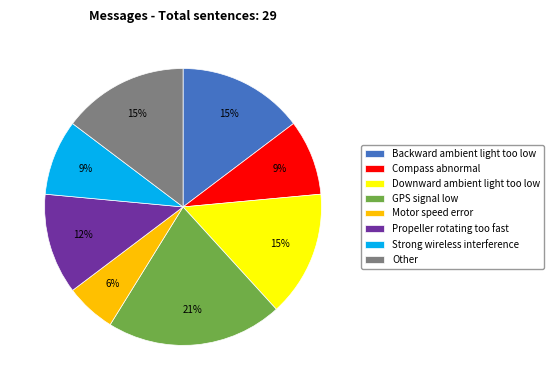

Count the number of slices in the pie.

8